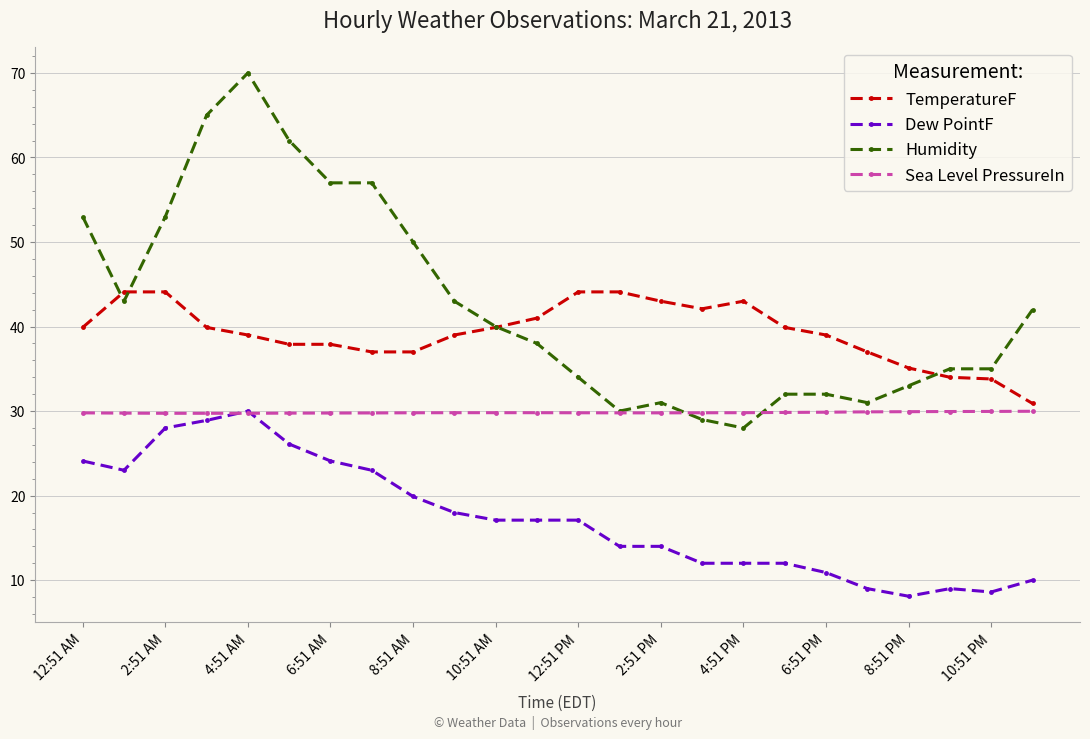

What is the greatest value displayed?

70.0